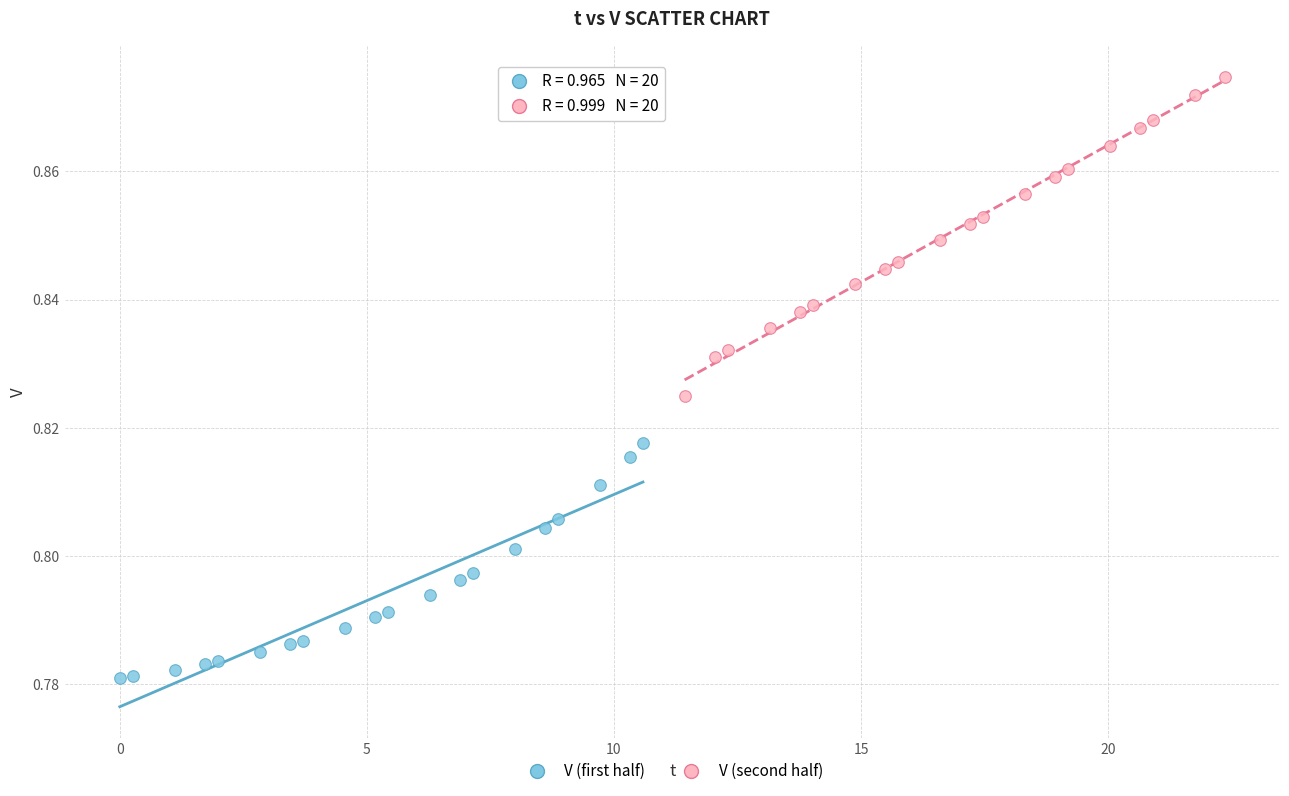

Which series reaches the minimum Y coordinate?

V (first half)